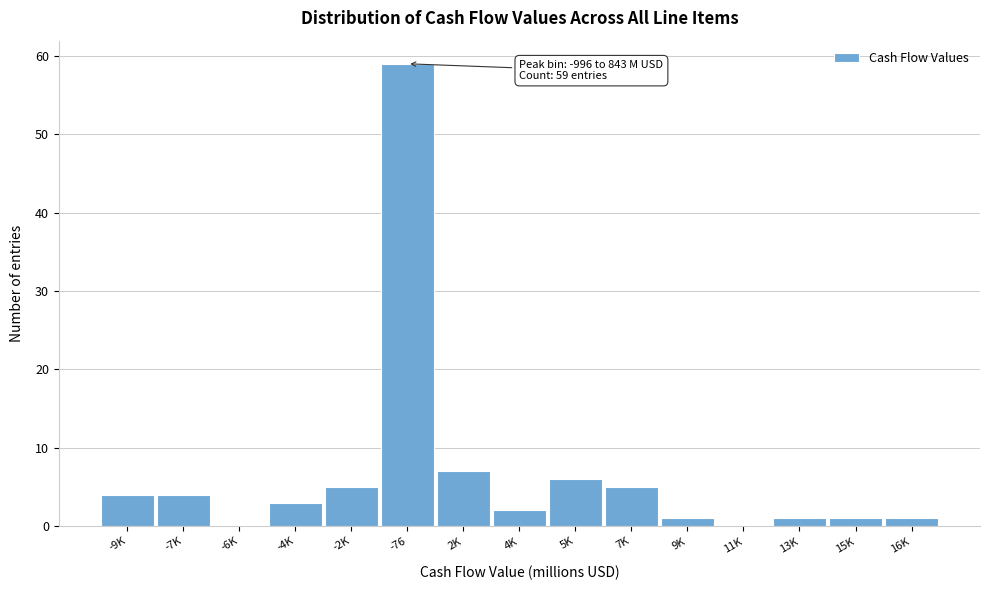

Reading left to right, extract all data points from this chart.

-9K=4	-7K=4	-6K=0	-4K=3	-2K=5	-76=59	2K=7	4K=2	5K=6	7K=5	9K=1	11K=0	13K=1	15K=1	16K=1